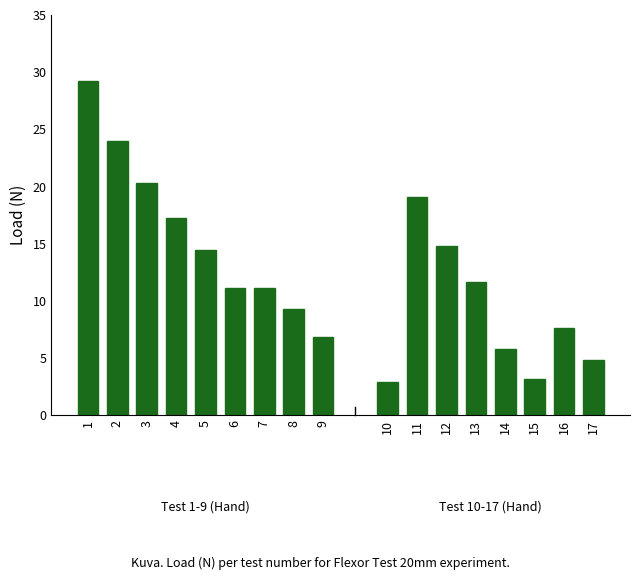

Approximately how many times larger is the value at 7 compared to 9?

1.6